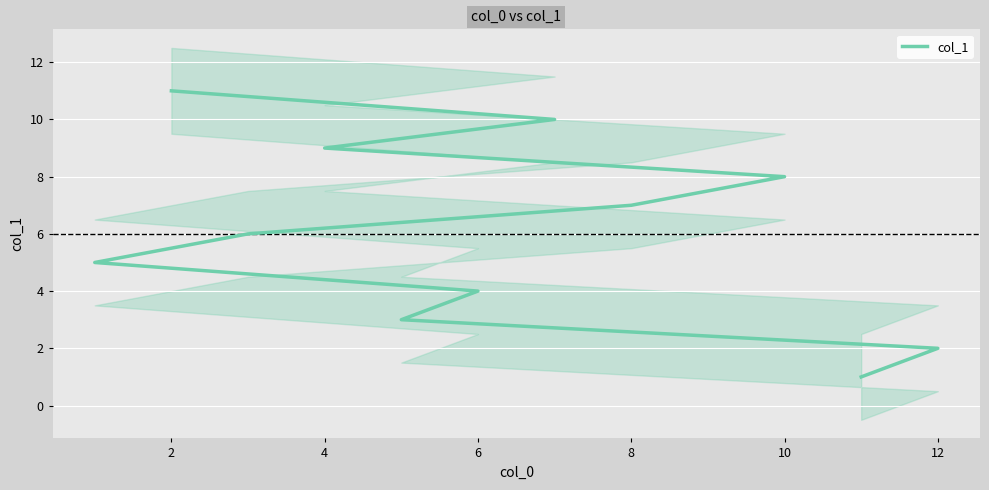

Is it true that the value at 8 is 5?

False